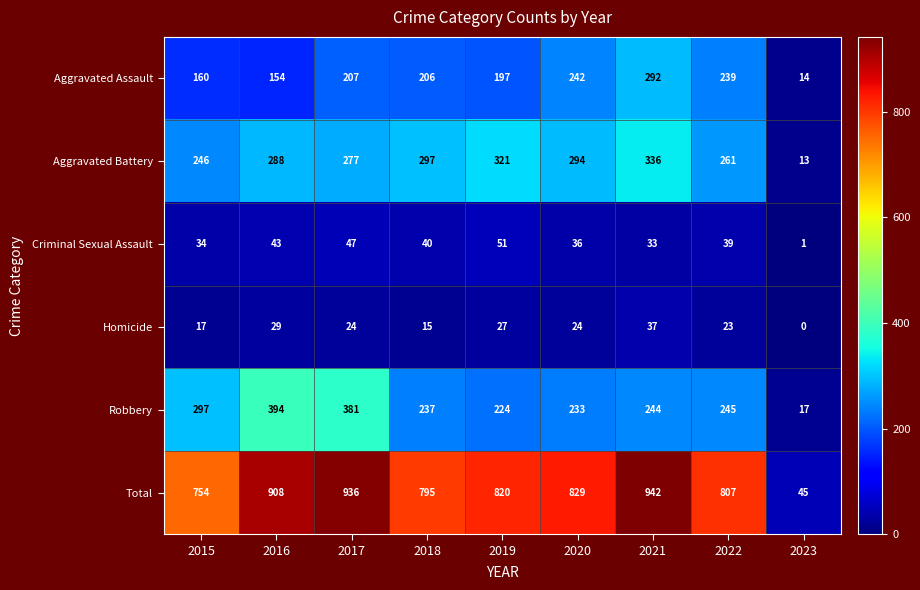

What is the sum of the Aggravated Battery values at 2022 and 2023?

274